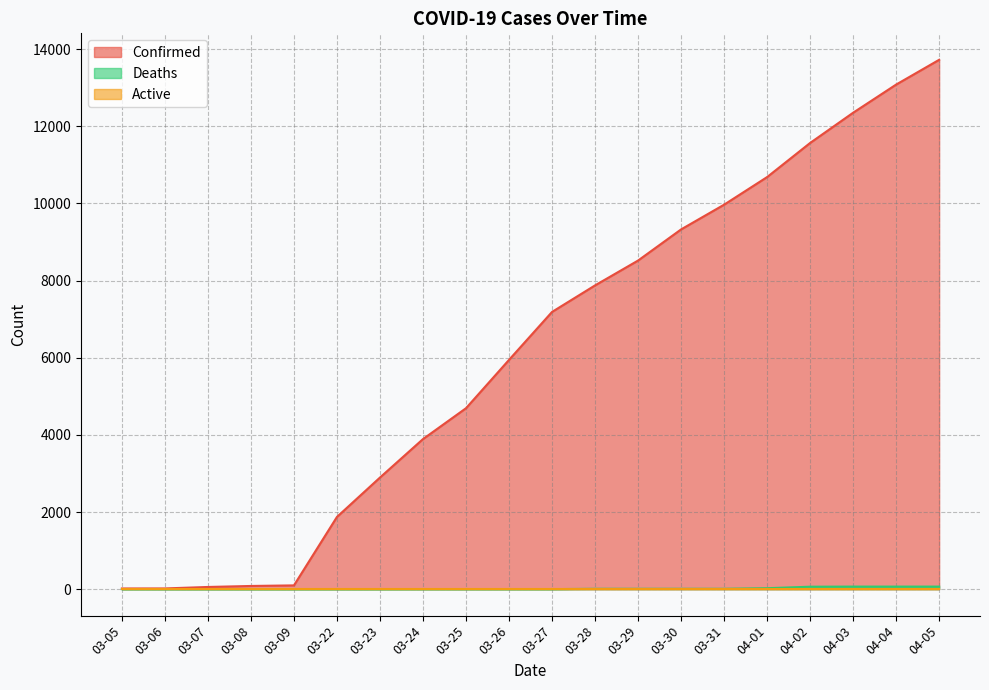

Which label corresponds to the largest value in the chart?

04-05